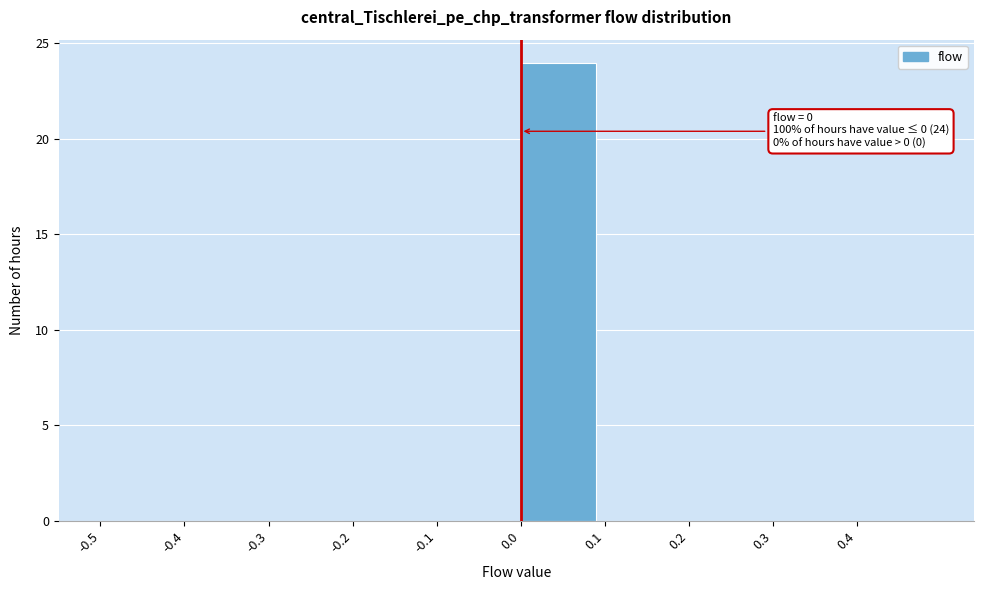

Over which range of the x-axis is the bar tallest?

0.0 to 0.1